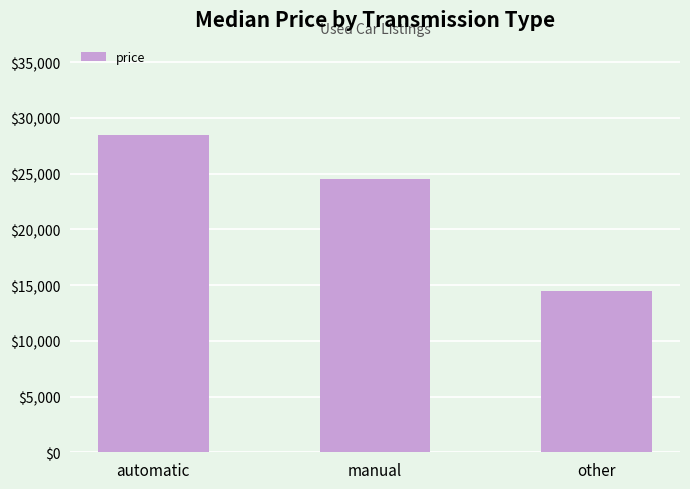

What is the smallest value displayed?

14495